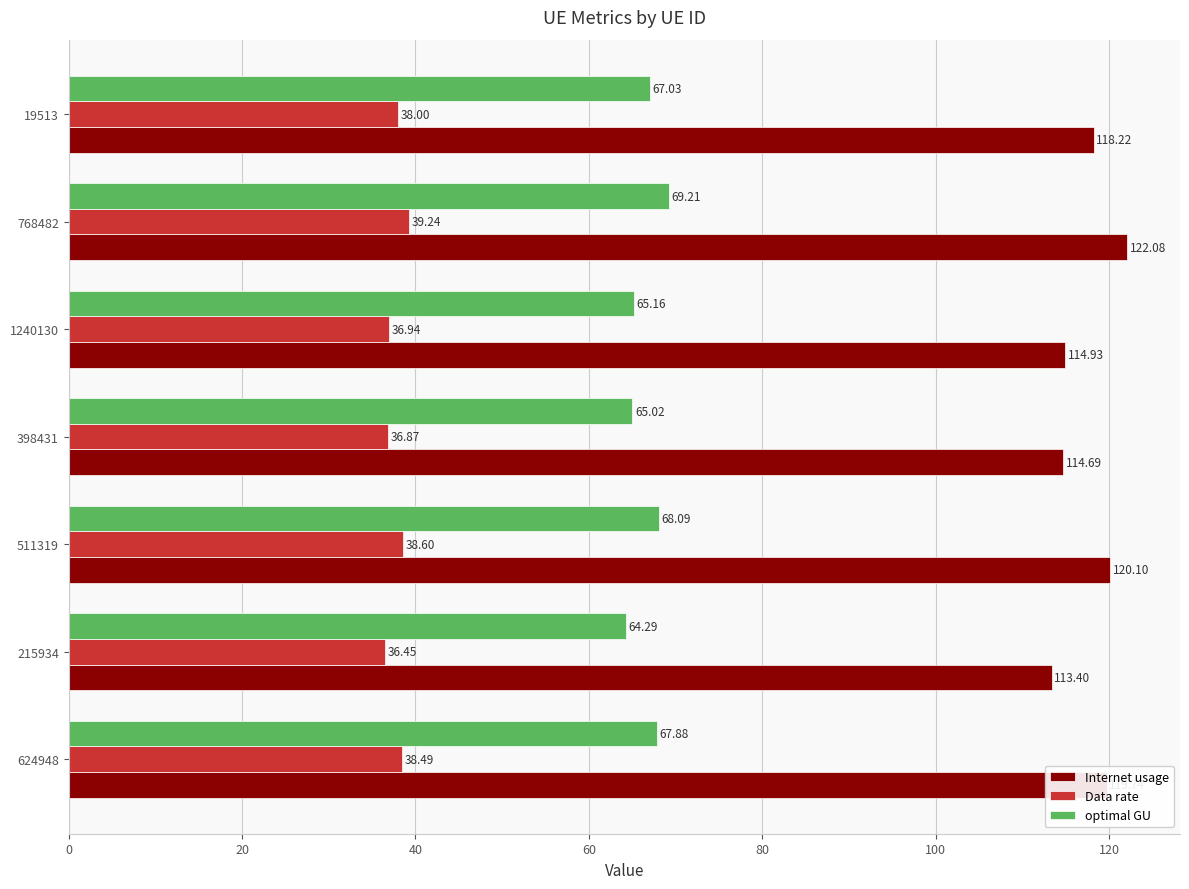

List the series in order of their overall mean, highest first.

Internet usage, optimal GU, Data rate